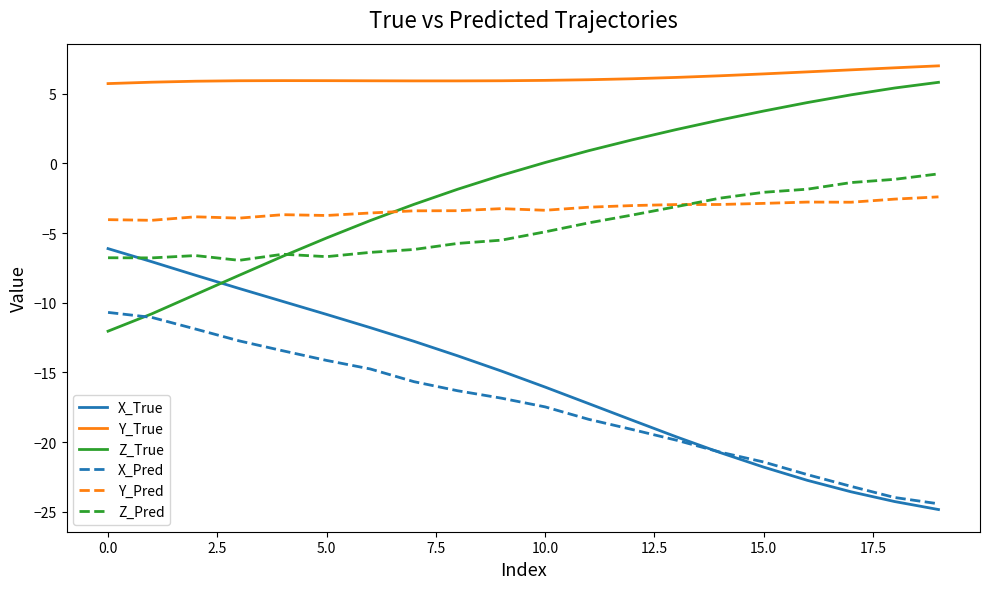

True or false: Y_True and Z_Pred cross at least once.

False